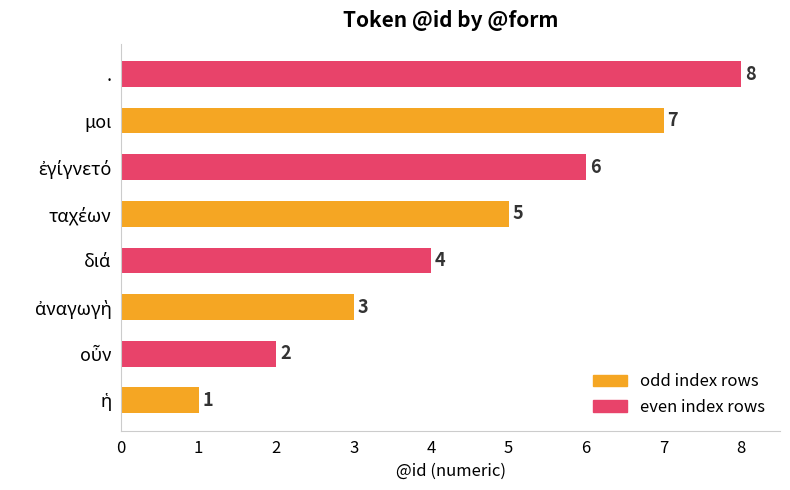

Is it true that the value at . is 12?

False